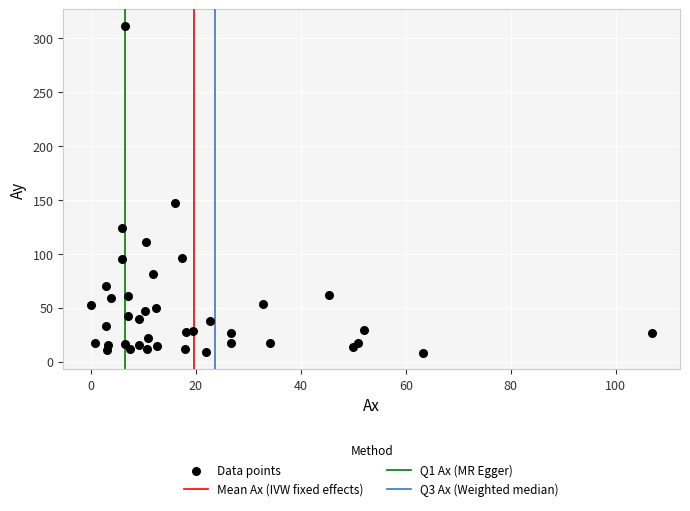

What Y value in the scatter plot is closest to 159?

146.9